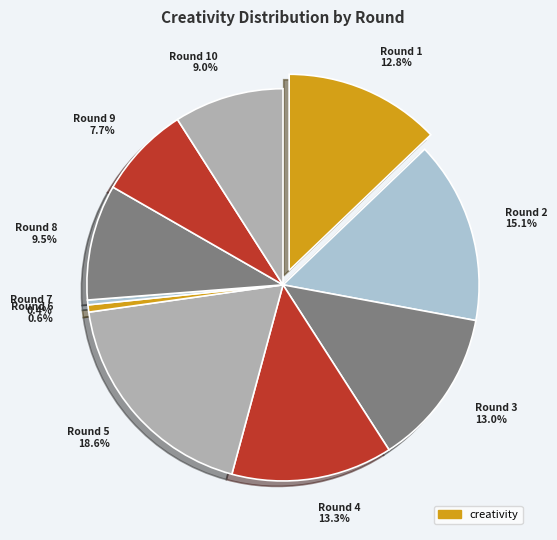

How many slices are in this pie chart?

10